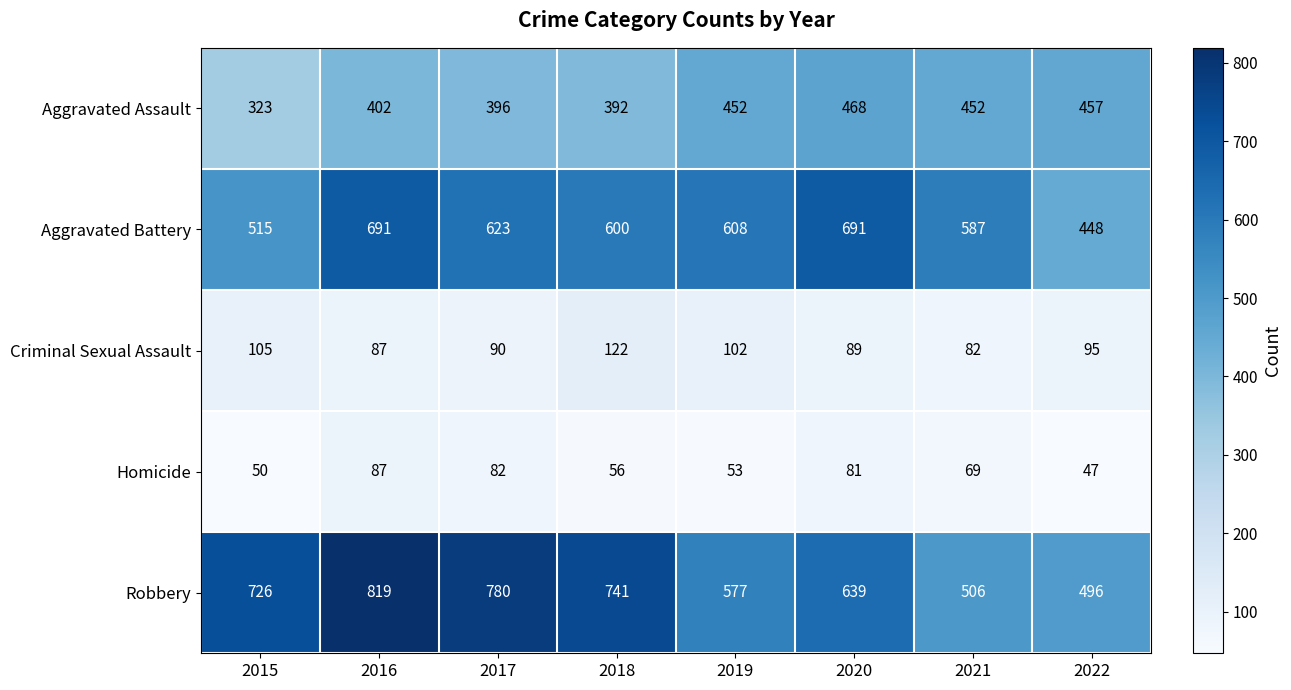

Rank the series at 2017 from highest to lowest value.

Robbery, Aggravated Battery, Aggravated Assault, Criminal Sexual Assault, Homicide